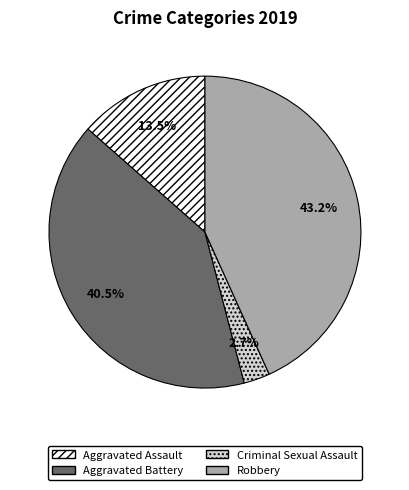

Count the number of slices in the pie.

4